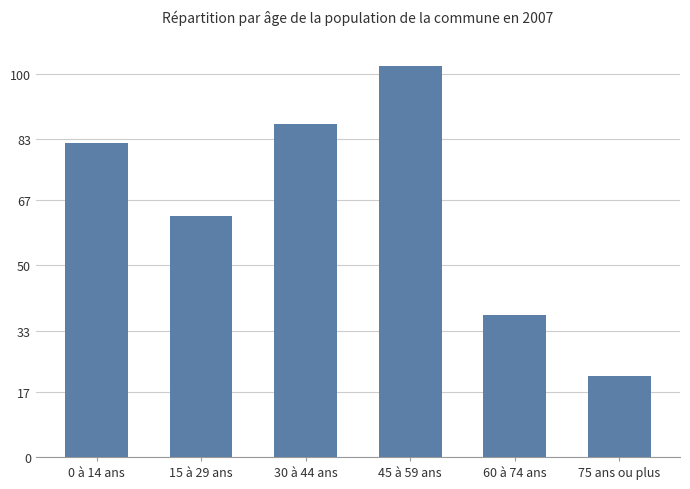

Rank the categories by value from lowest to highest.

75 ans ou plus, 60 à 74 ans, 15 à 29 ans, 0 à 14 ans, 30 à 44 ans, 45 à 59 ans